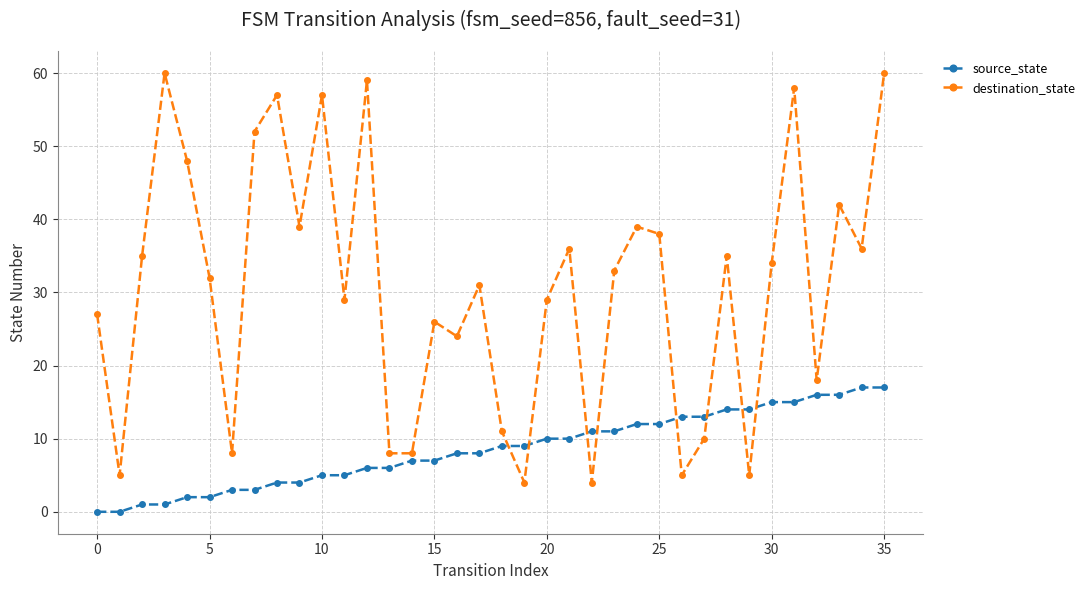

What is the average value of the destination_state series?

31